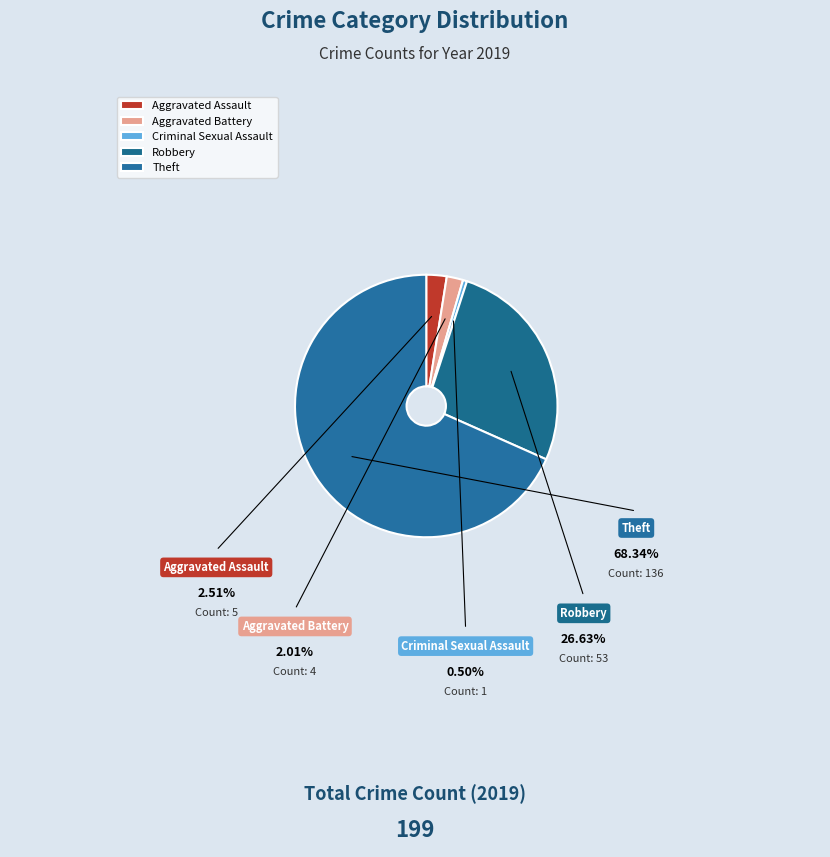

How many slices are in this pie chart?

5